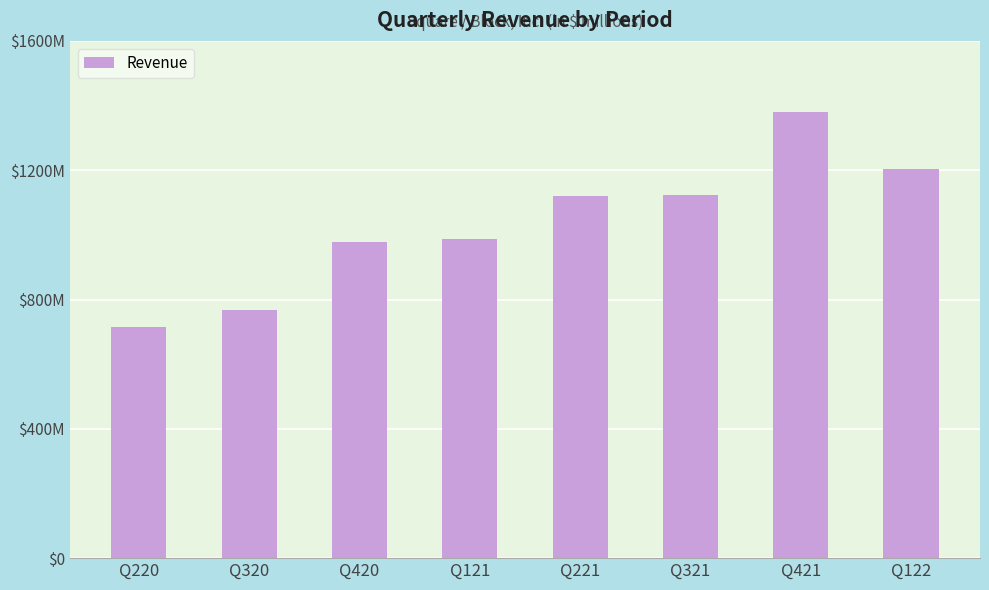

Rank the categories by value from highest to lowest.

Q421, Q122, Q321, Q221, Q121, Q420, Q320, Q220